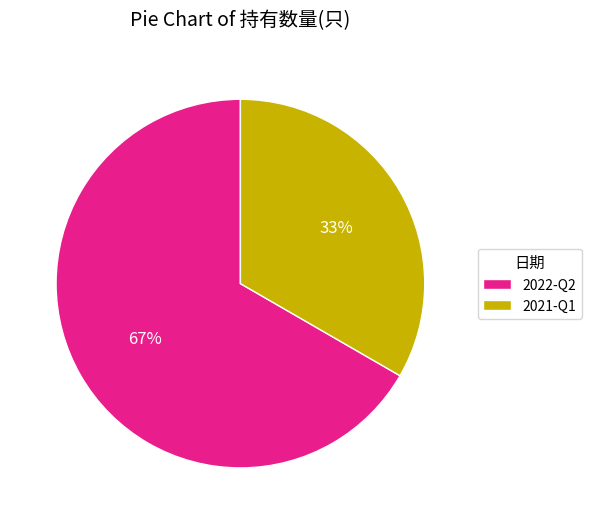

Do 2022-Q2 and 2021-Q1 together represent more than half of the pie?

Yes